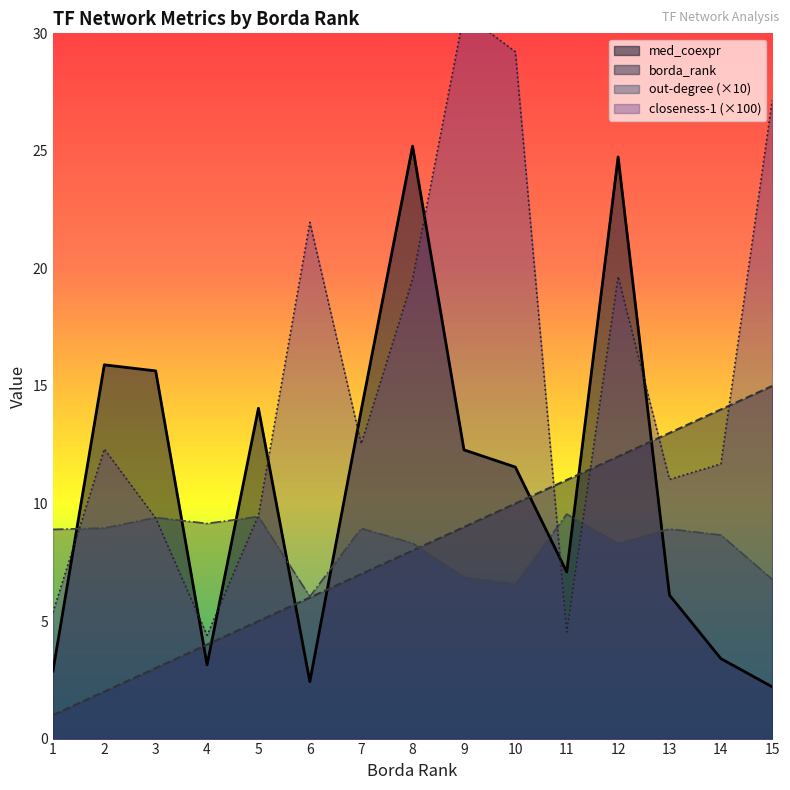

What is the sum of the med_coexpr values at 10 and 4?

14.7